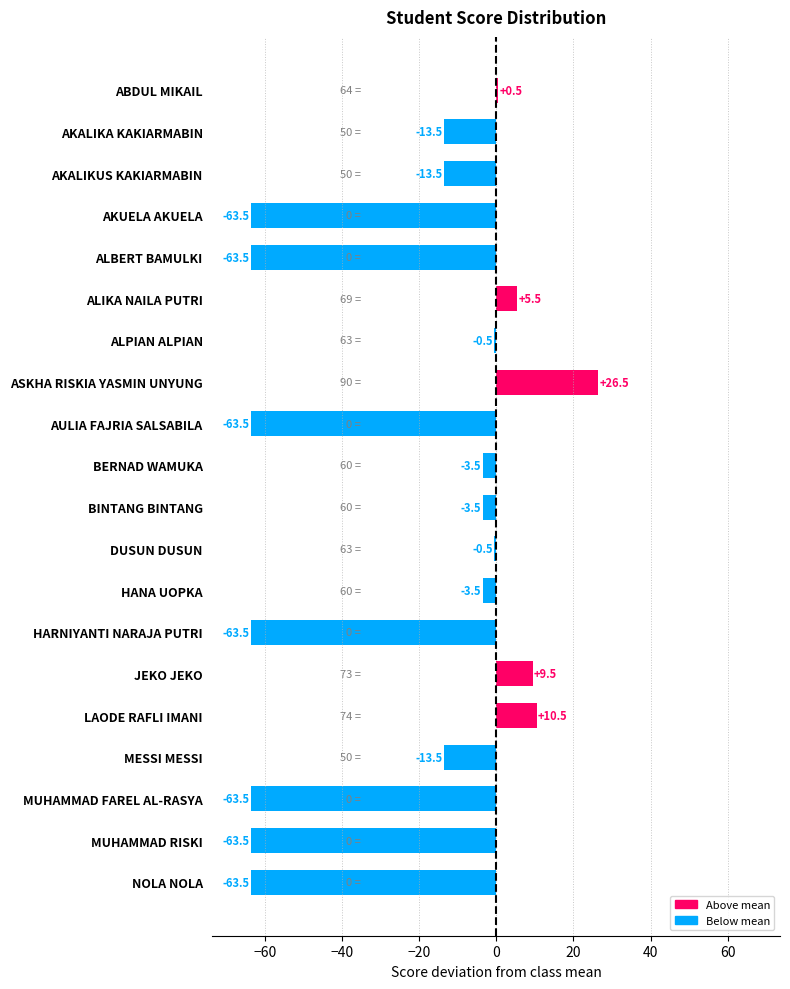

Between ABDUL MIKAIL and HARNIYANTI NARAJA PUTRI, which is larger?

ABDUL MIKAIL